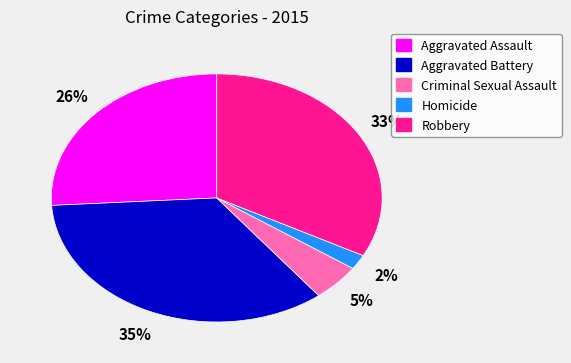

Does any single category account for the majority?

No